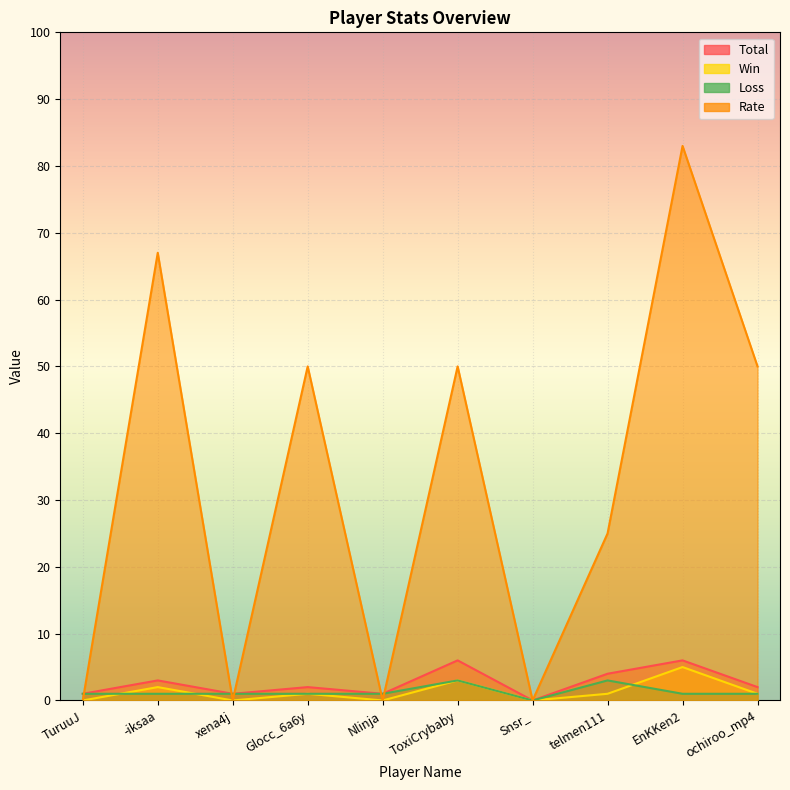

How many distinct data groups are displayed?

4